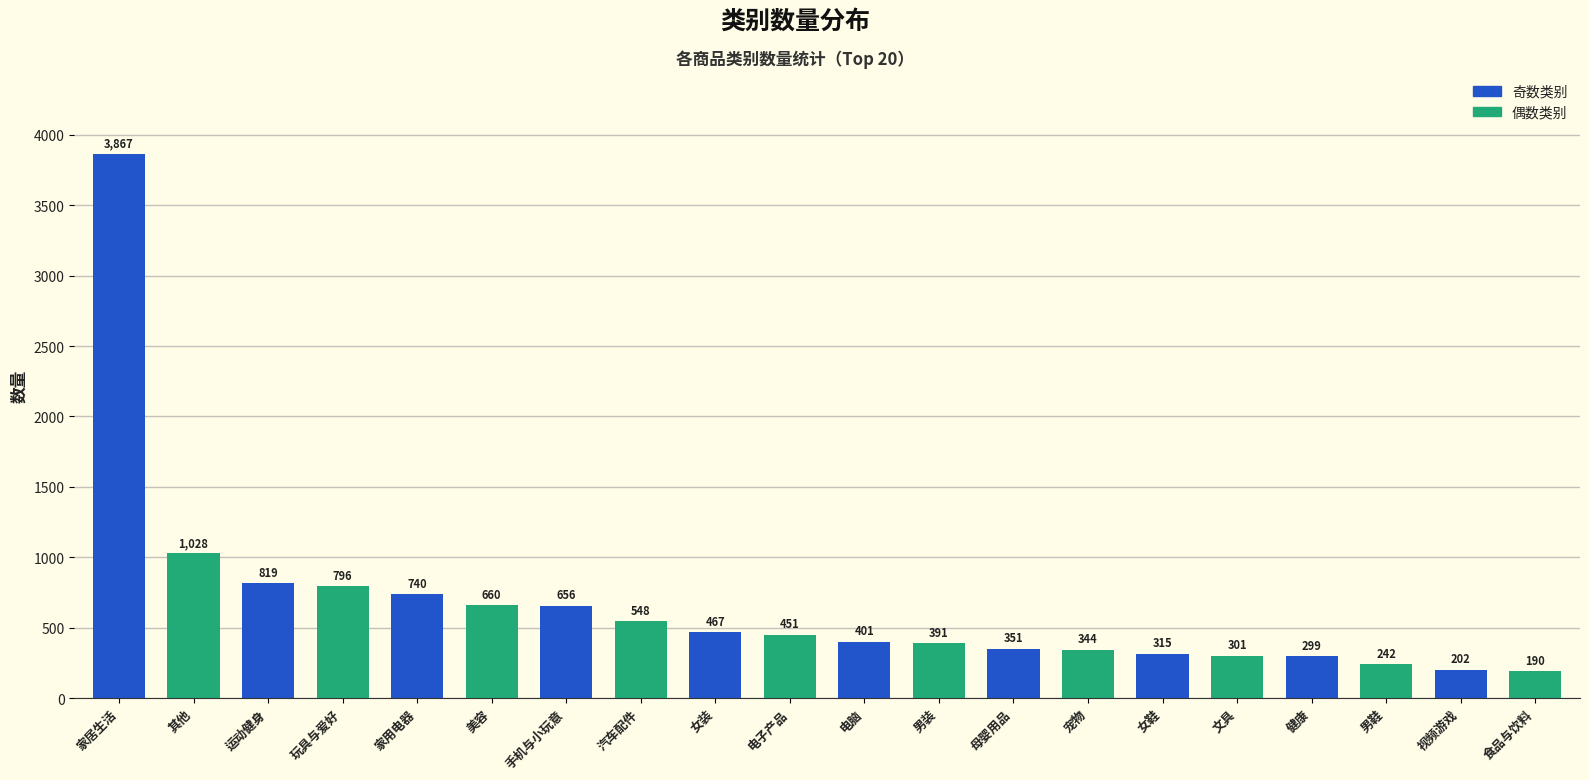

Reading left to right, transcribe all the data shown in this chart.

家居生活=3867	其他=1028	运动健身=819	玩具与爱好=796	家用电器=740	美容=660	手机与小玩意=656	汽车配件=548	女装=467	电子产品=451	电脑=401	男装=391	母婴用品=351	宠物=344	女鞋=315	文具=301	健康=299	男鞋=242	视频游戏=202	食品与饮料=190